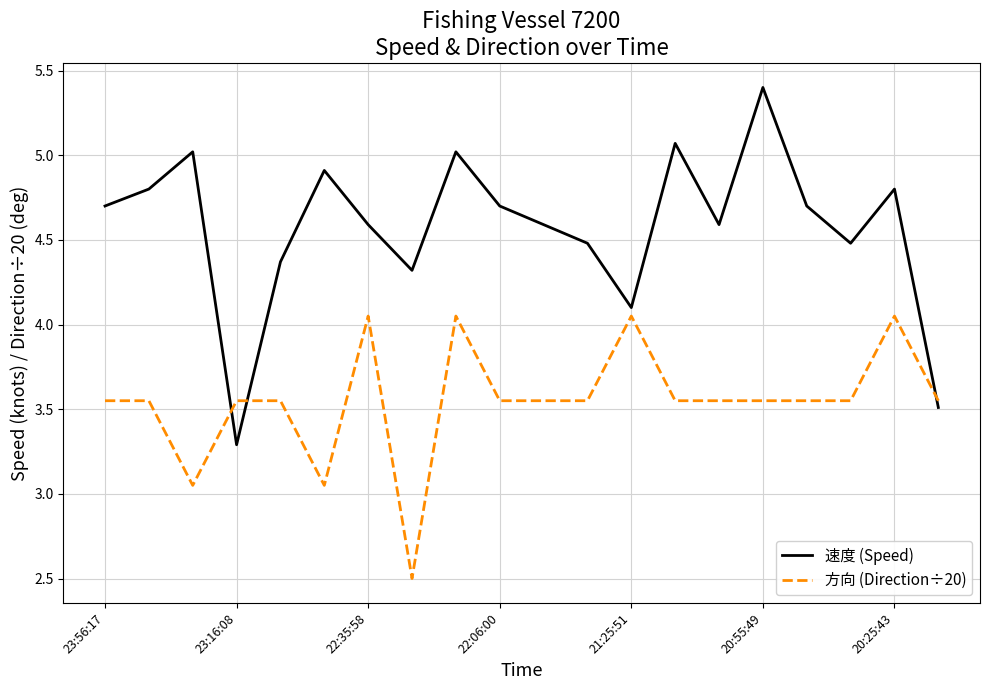

What is the difference between the maximum and minimum values in the 速度 (Speed) series?

2.1